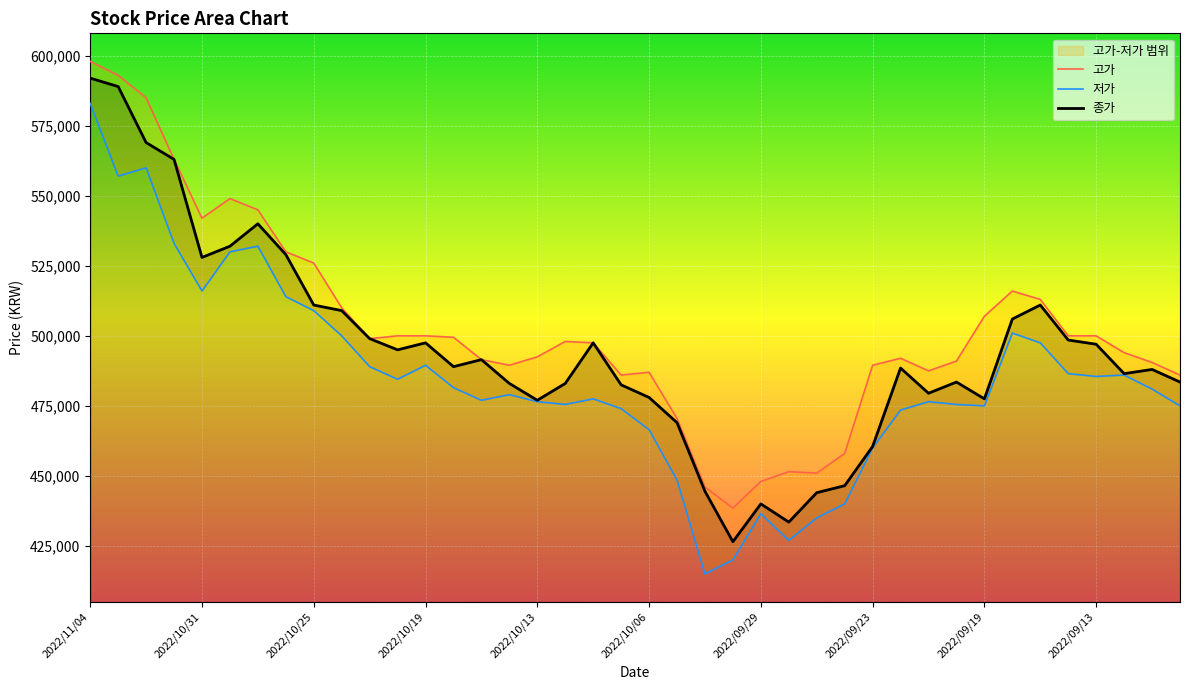

The value of 종가 at 22 is 89816. True or false?

False